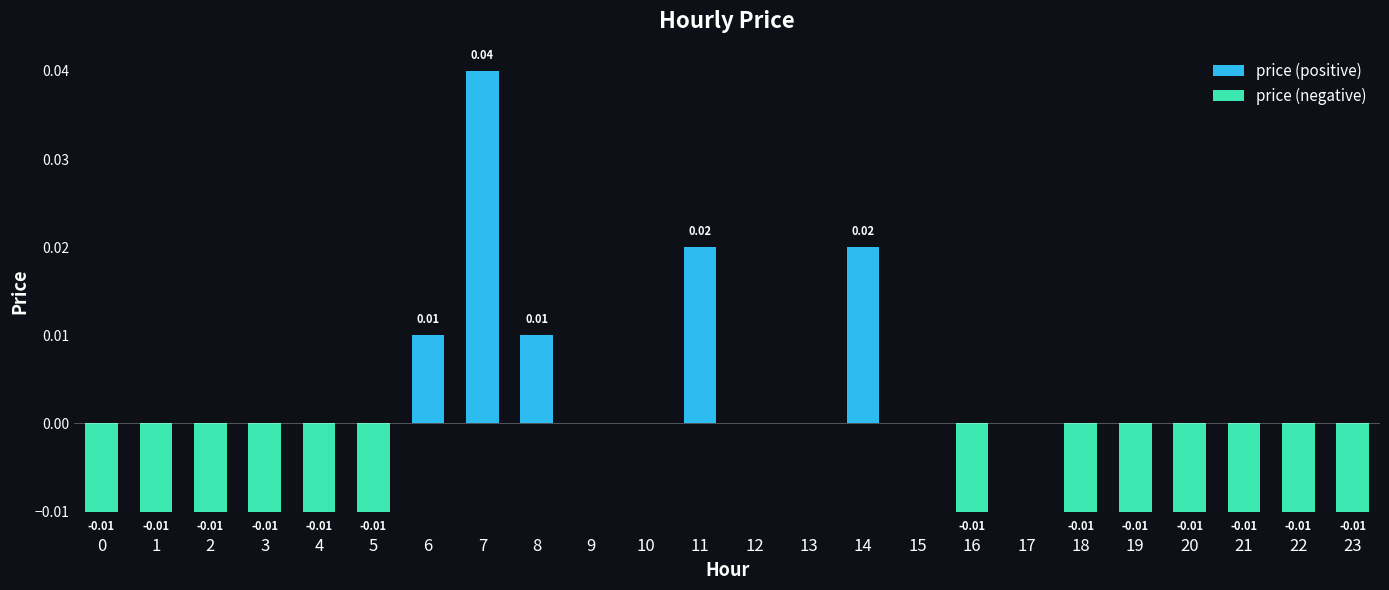

What is the sum of all price (positive) values?

0.1